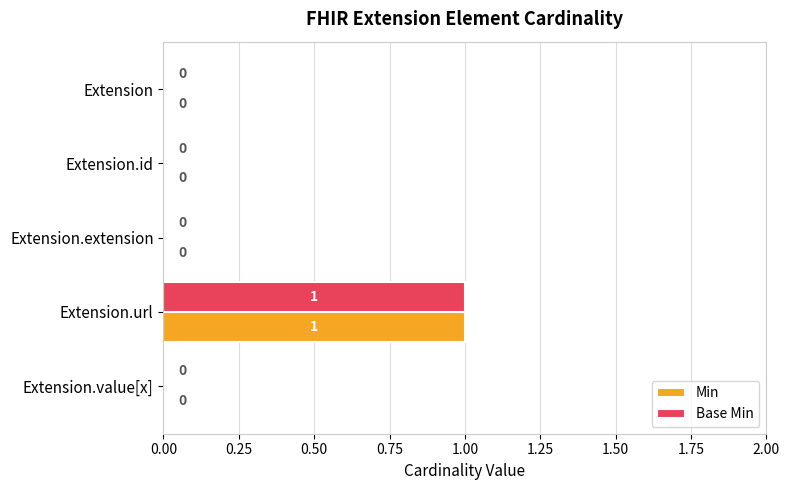

At which category is the sum across all series the highest?

Extension.url